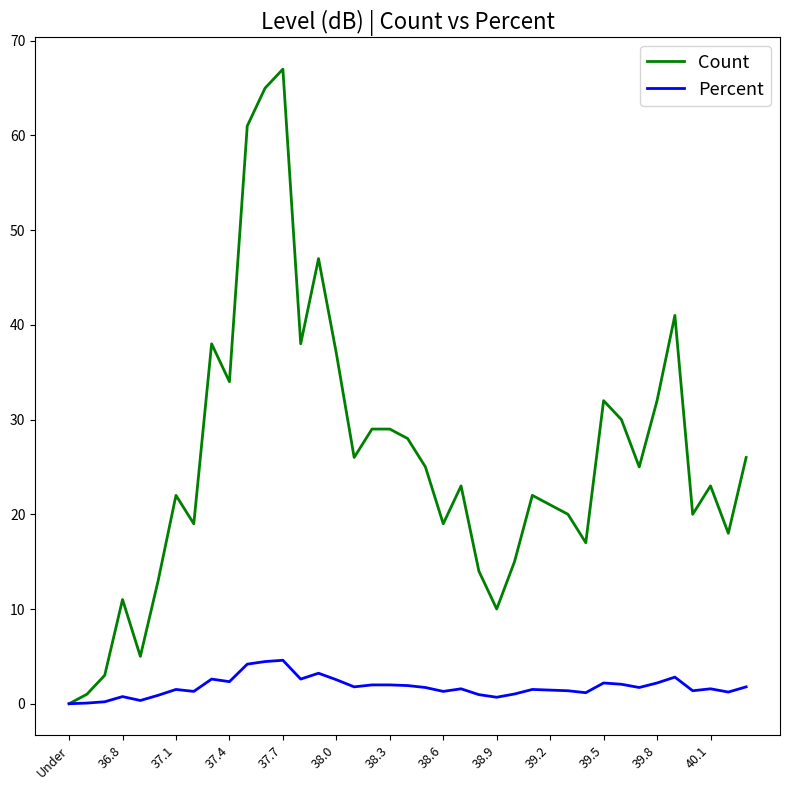

What is the sum of all Percent values?

68.9